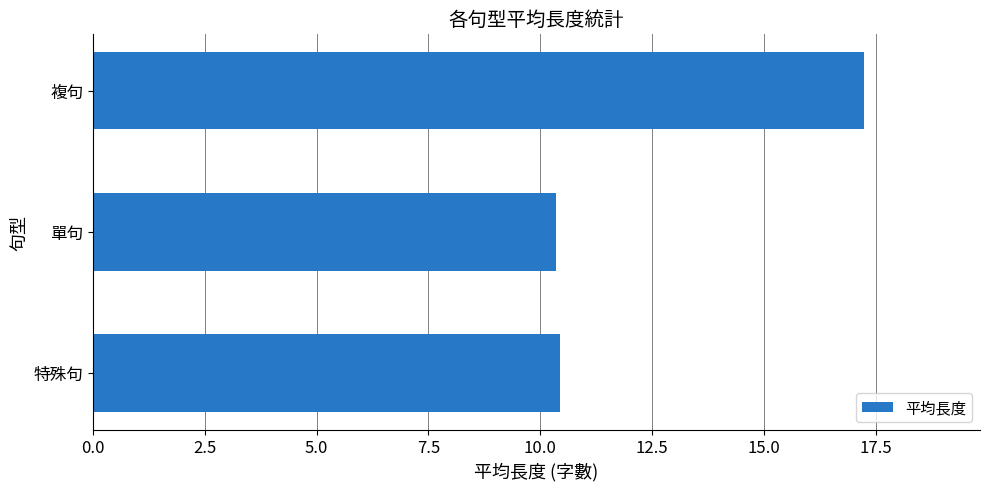

What is the approximate value at 單句?

10.3